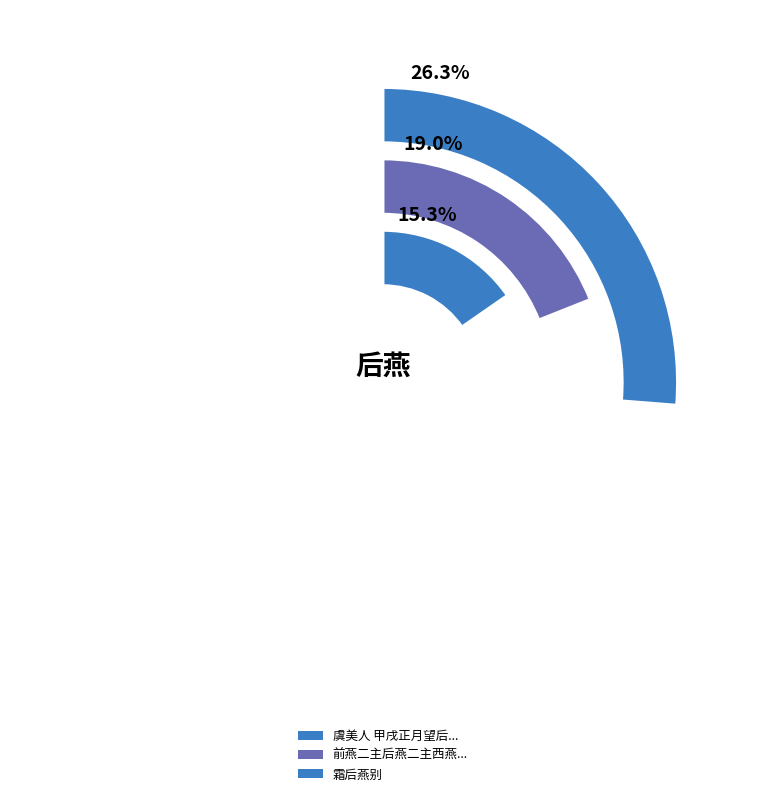

Is 春晚杂赋·黄蜂归后燕成家 the majority of the pie?

No